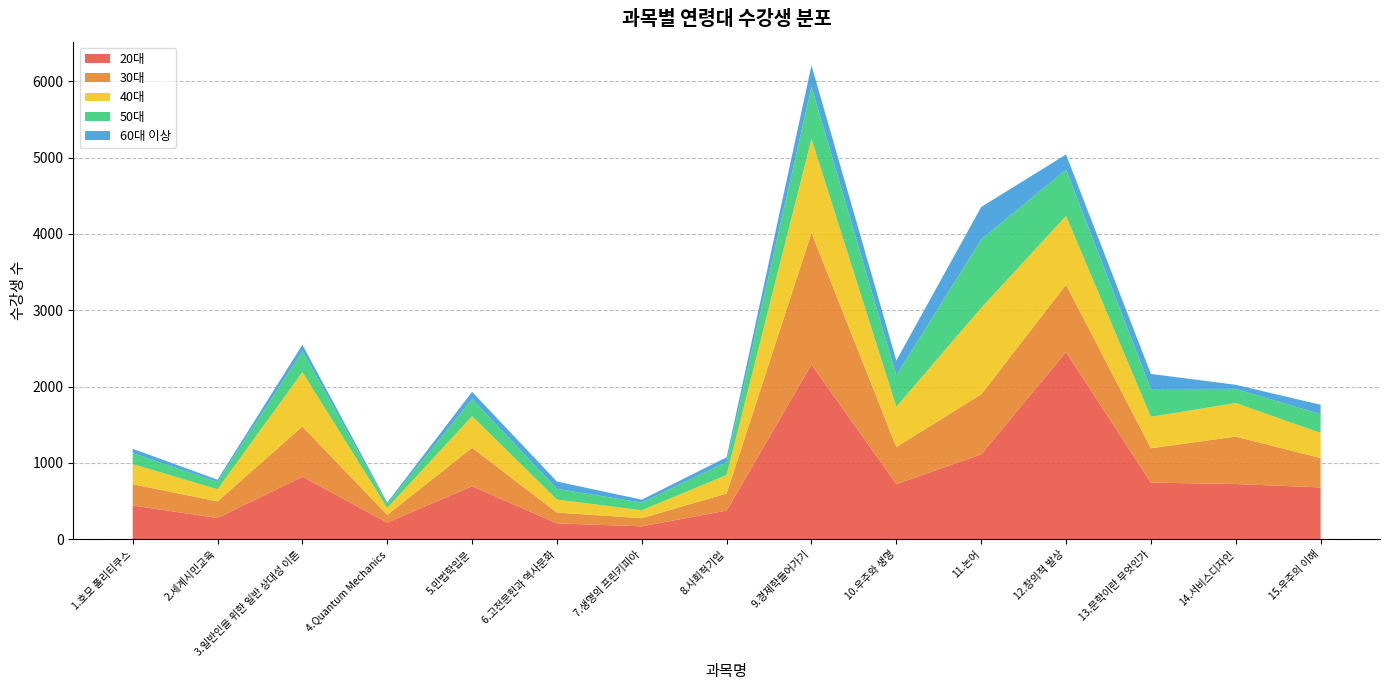

Reading left to right, transcribe all the data shown in this chart.

20대: 444	279	821	220	695	209	171	377	2290	724	1113	2454	743	725	680
30대: 279	218	657	100	504	142	106	224	1724	485	787	880	450	621	384
40대: 263	159	712	92	413	170	104	242	1231	527	1132	901	412	439	330
50대: 143	96	275	52	226	140	101	171	681	412	895	606	364	186	245
60대 이상: 57	29	83	18	94	96	38	61	281	194	425	199	198	53	124